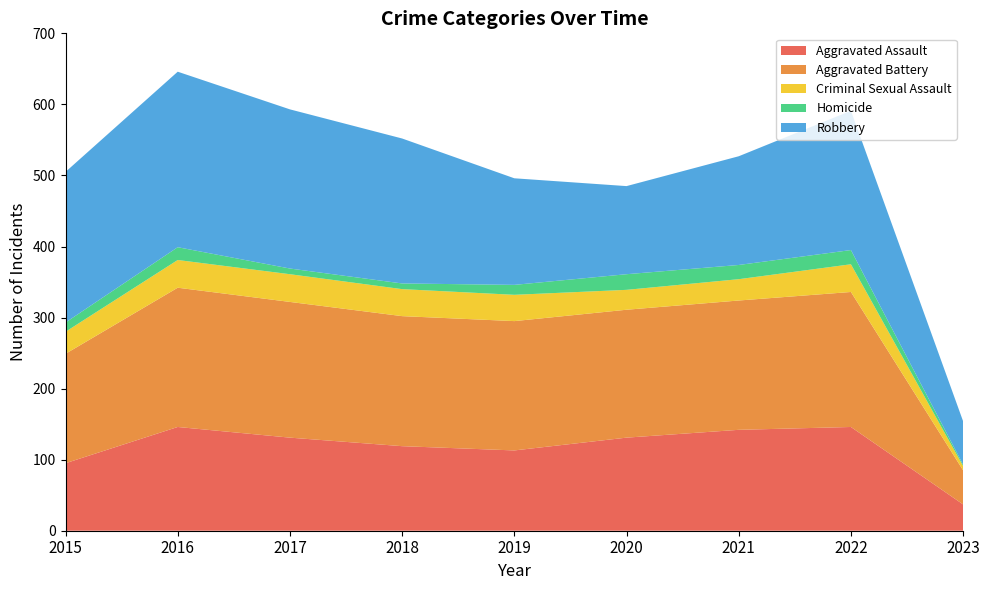

Reading left to right, extract all data points from this chart.

Aggravated Assault: 2015=95	2016=146	2017=131	2018=119	2019=113	2020=131	2021=142	2022=146	2023=37
Aggravated Battery: 2015=154	2016=196	2017=191	2018=183	2019=182	2020=180	2021=182	2022=190	2023=48
Criminal Sexual Assault: 2015=31	2016=39	2017=39	2018=38	2019=37	2020=28	2021=30	2022=39	2023=6
Homicide: 2015=13	2016=18	2017=8	2018=8	2019=14	2020=22	2021=20	2022=20	2023=2
Robbery: 2015=212	2016=247	2017=224	2018=204	2019=150	2020=124	2021=153	2022=196	2023=61